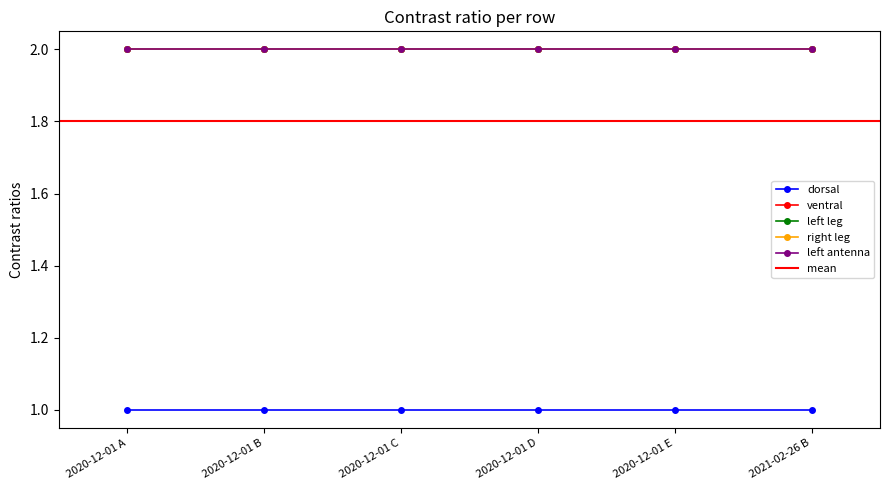

True or false: left antenna and dorsal cross at least once.

False